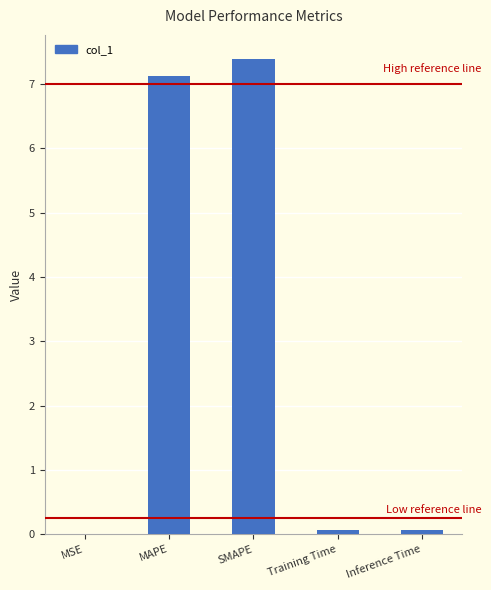

Between SMAPE and MAPE, which is larger?

SMAPE